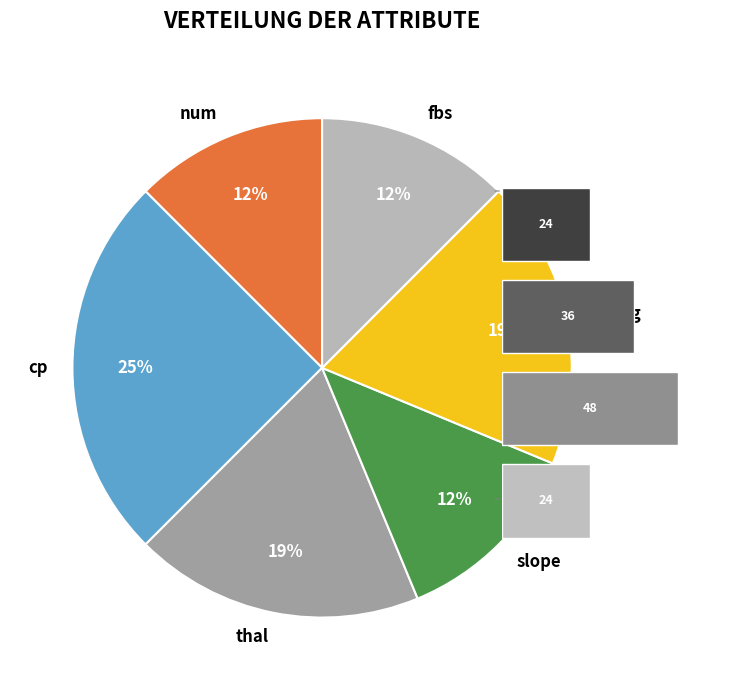

Do slope and fbs together represent more than half of the pie?

No